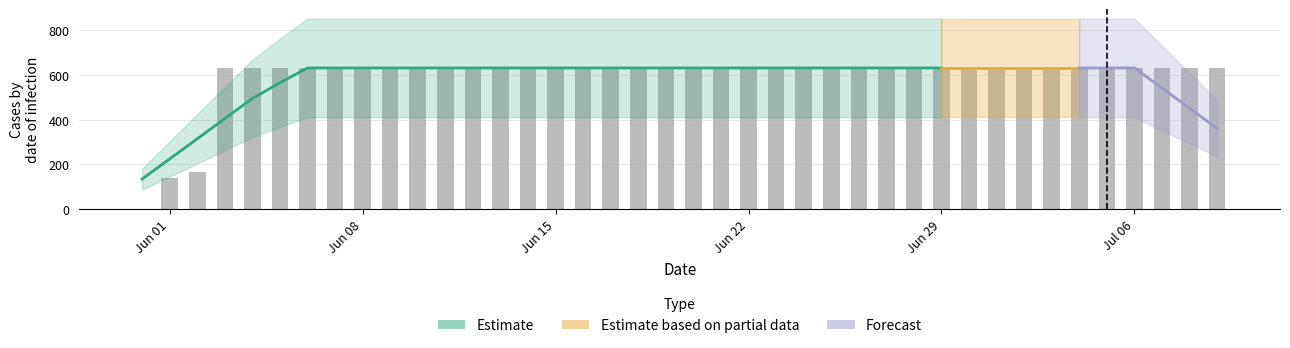

True or false: the data shows 631 at 2020-06-18.

True